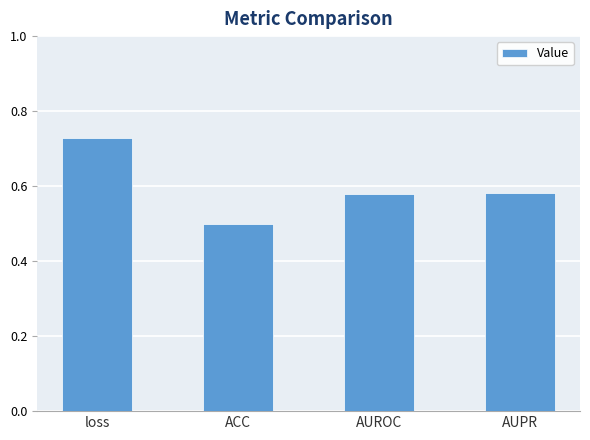

What is the sum of the values at AUPR and AUROC?

1.2